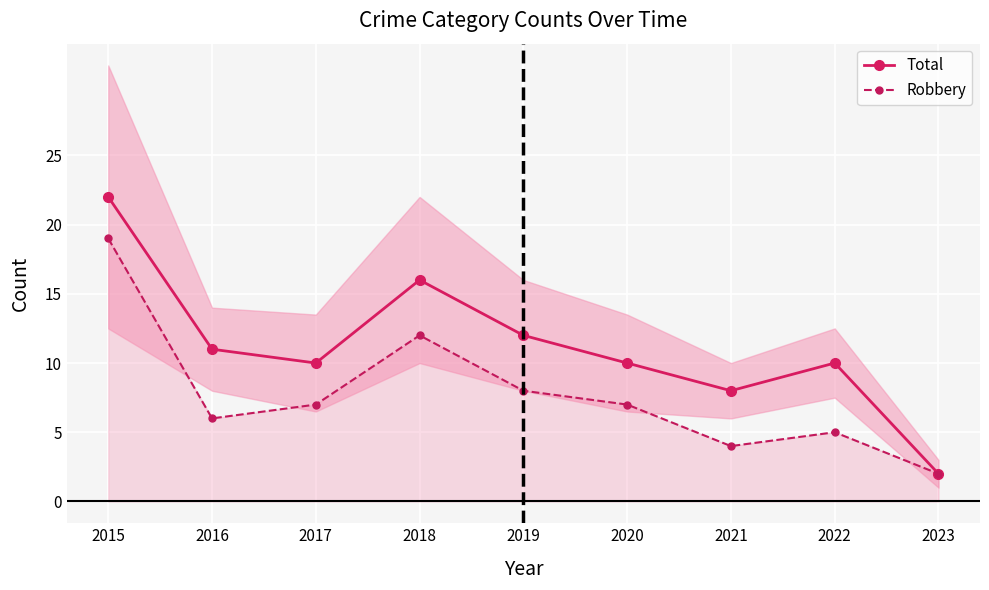

What is the minimum value for Robbery?

2